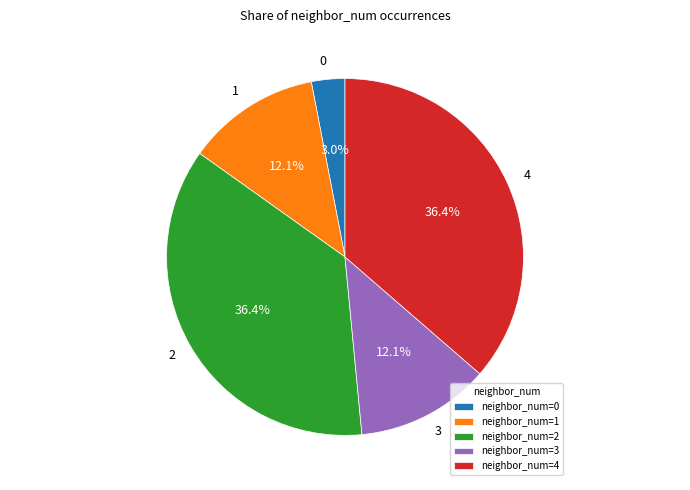

True or false: 0 accounts for 3% of the total.

True